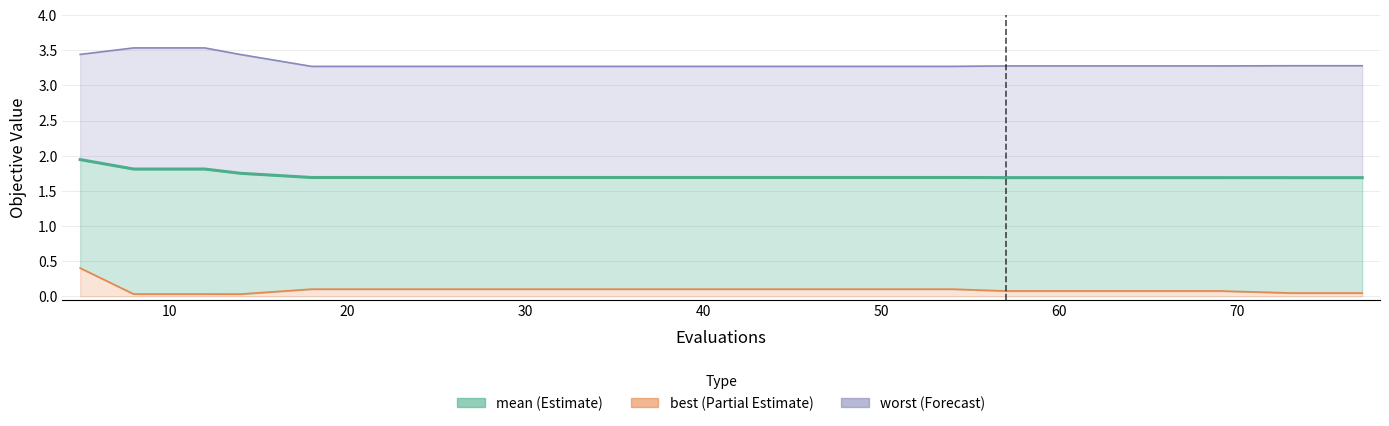

What is the total value across all series at 5?

5.8